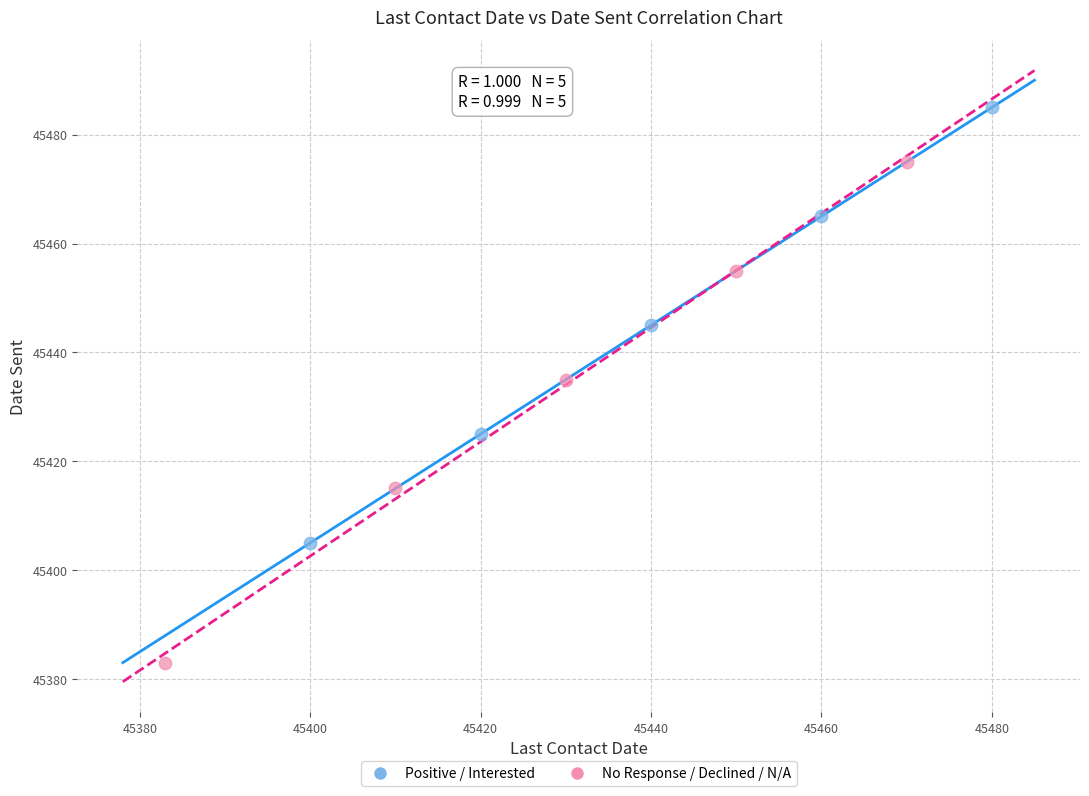

Which series reaches the maximum Y coordinate?

Positive / Interested